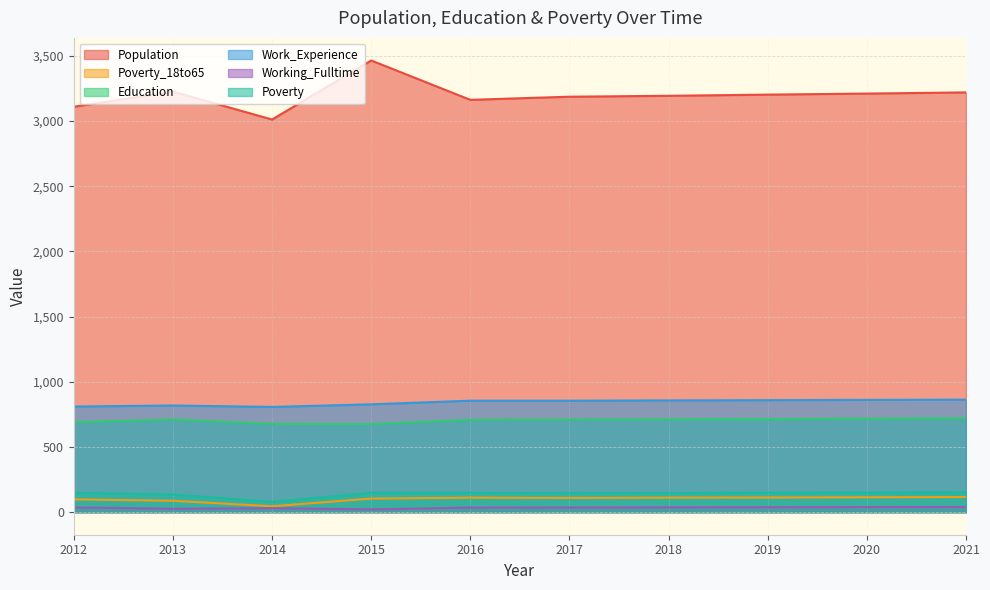

True or false: Working_Fulltime and Population cross at least once.

False